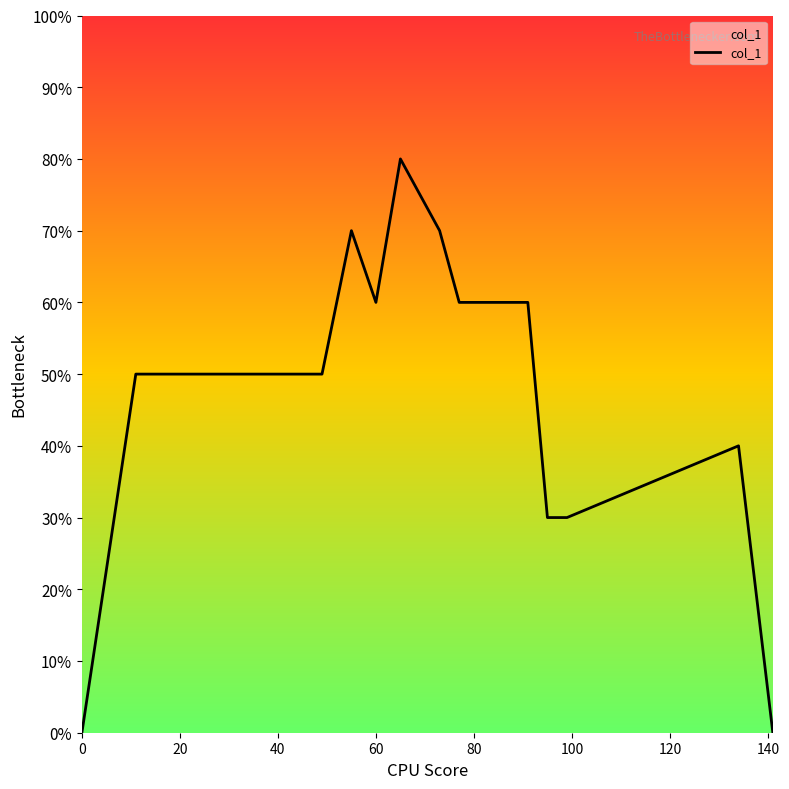

Is this an area chart (filled region under the line)?

No